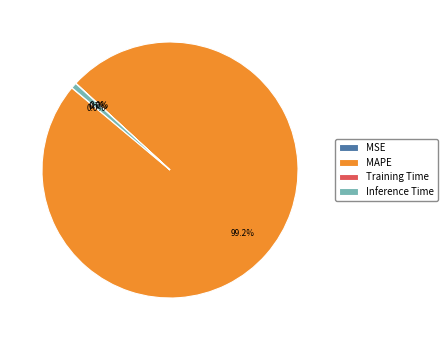

What portion of the pie excludes Inference Time?

99.3%